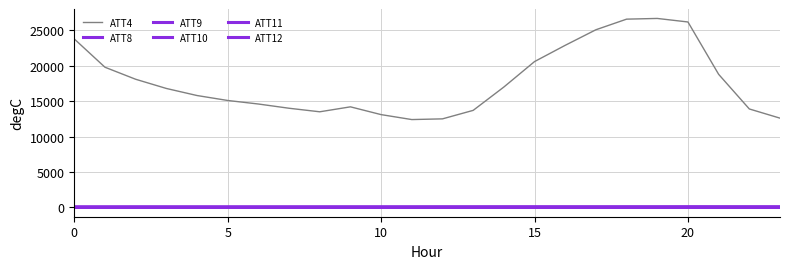

Is this an area chart (filled region under the line)?

No